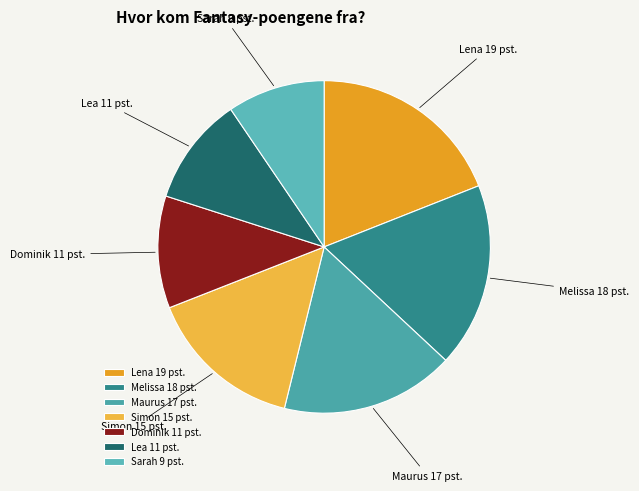

How many segments does this pie chart have?

7